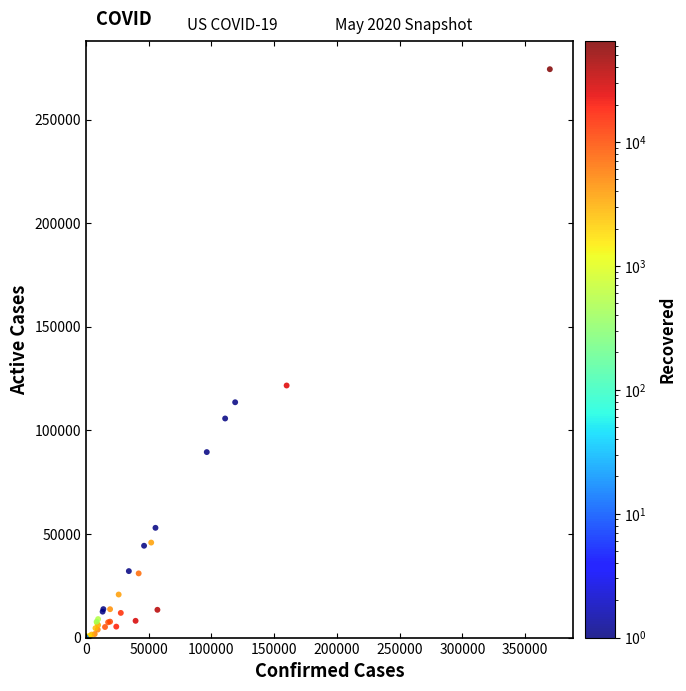

What Y value in the scatter plot is closest to 137170?

121673